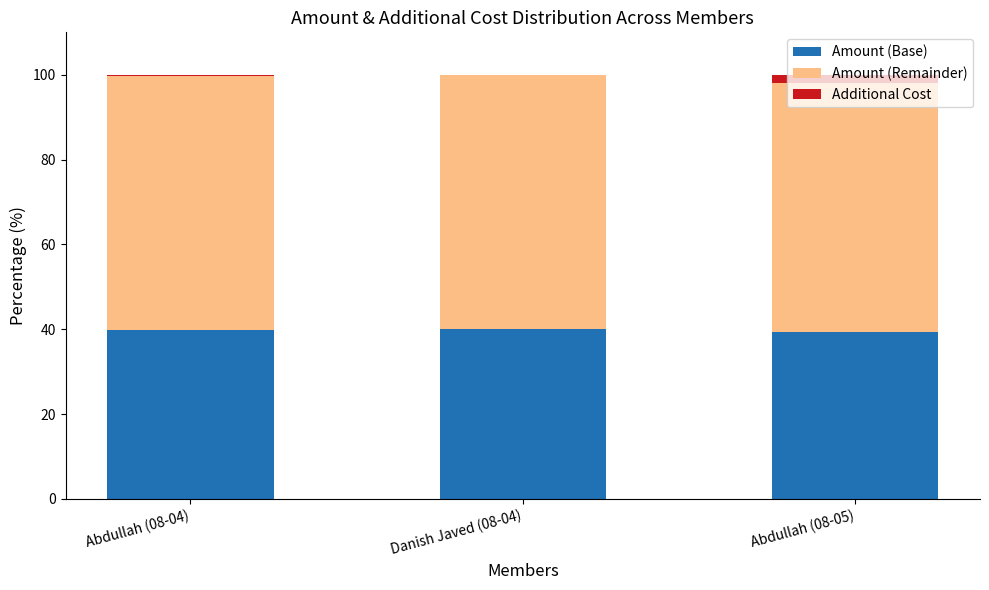

What is the sum of all Amount (Base) values?

119.2